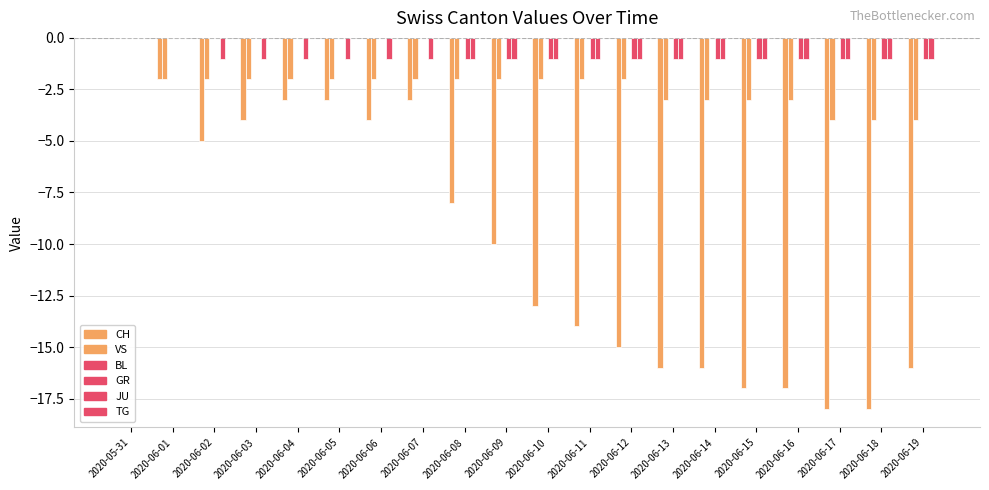

Are the bars horizontal?

No